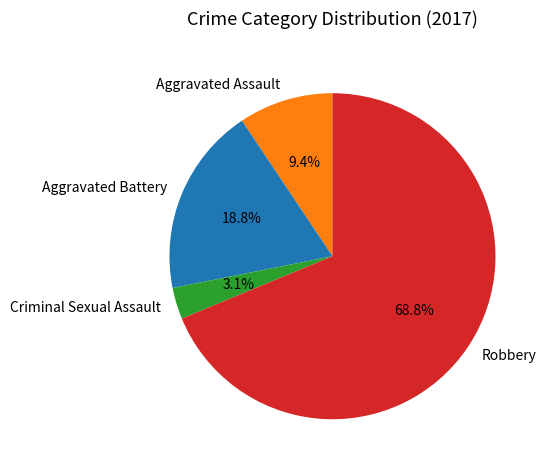

Which has a higher value, Aggravated Battery or Robbery?

Robbery